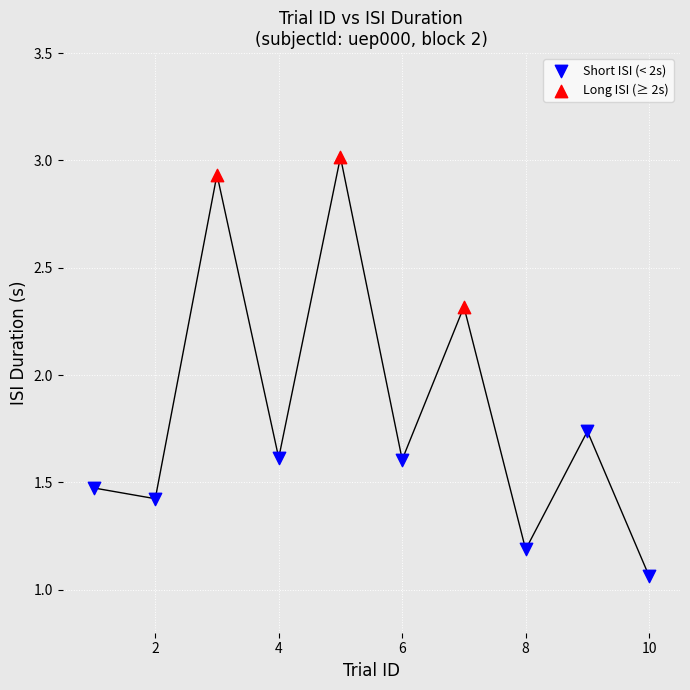

Which series contains the highest Y value?

Long ISI (≥ 2s)